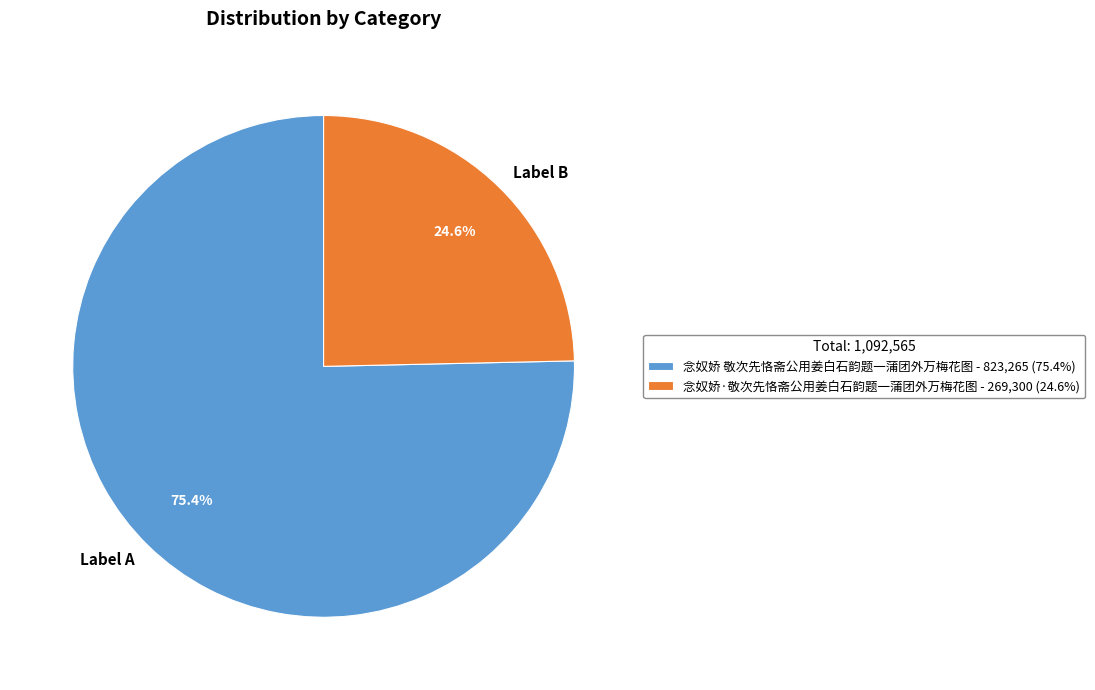

Which slice represents more than half of the pie?

念奴娇 敬次先恪斋公用姜白石韵题一蒲团外万梅花图